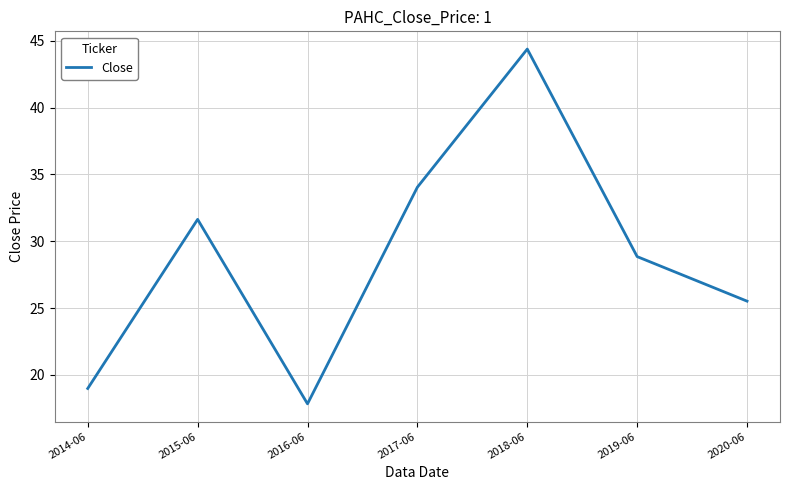

What is the sum of all values?

201.2